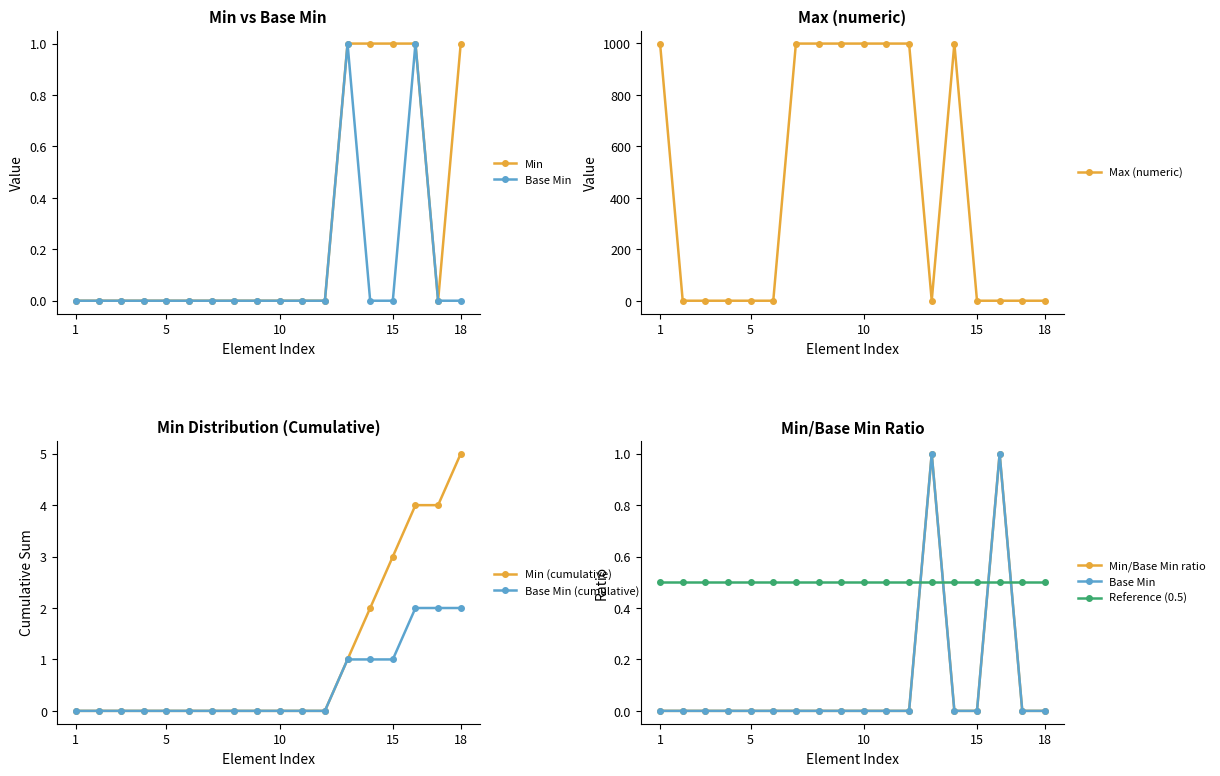

What is the highest value of the Max (numeric) series?

999